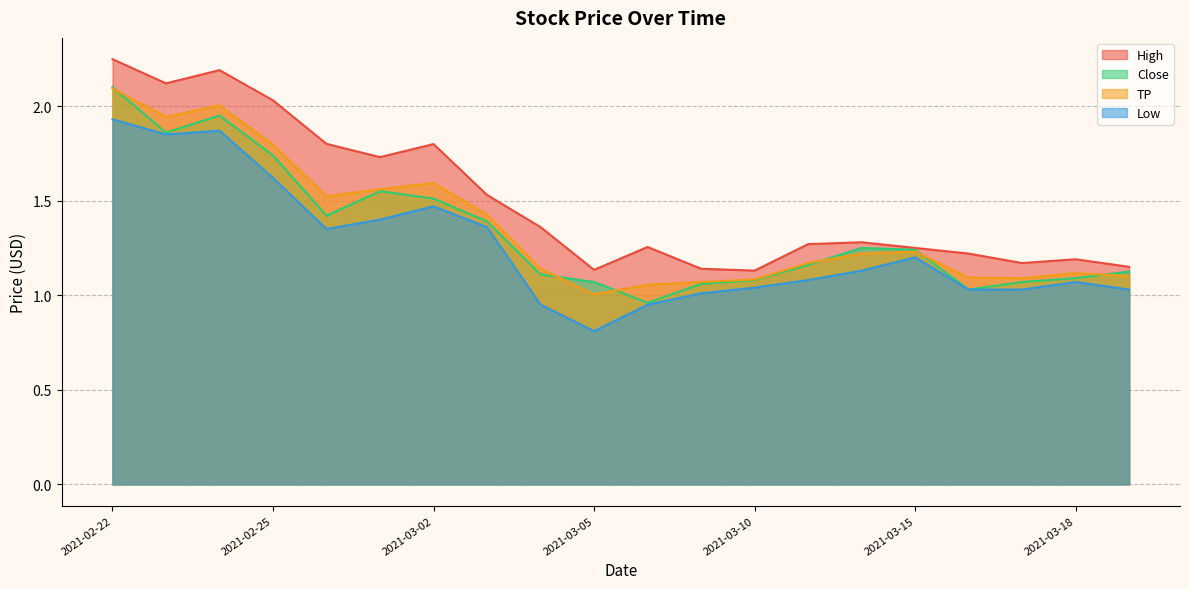

Which category has the highest value in the Low series?

2021-02-22